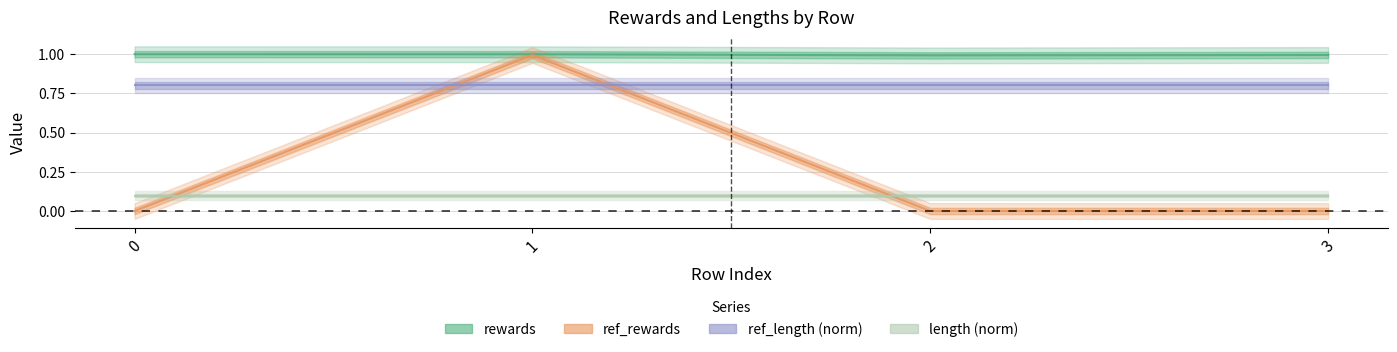

The ref_rewards series shows 1.0 at 1. True or false?

True